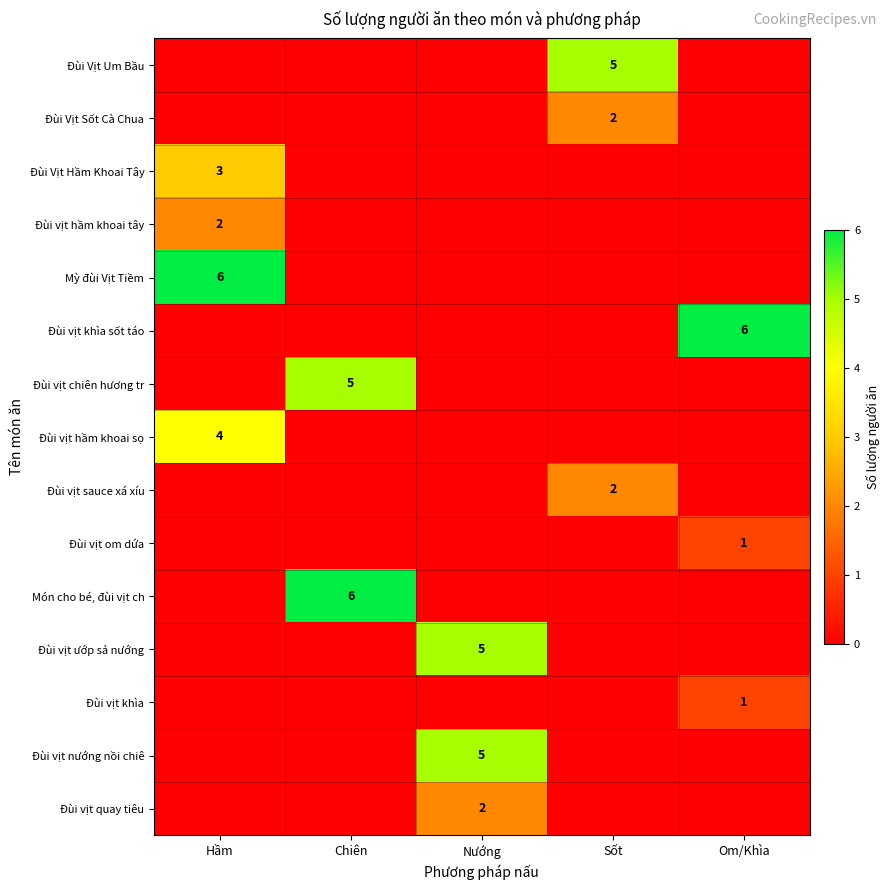

What is the difference between the maximum and minimum values in the Đùi vịt hầm khoai sọ series?

4